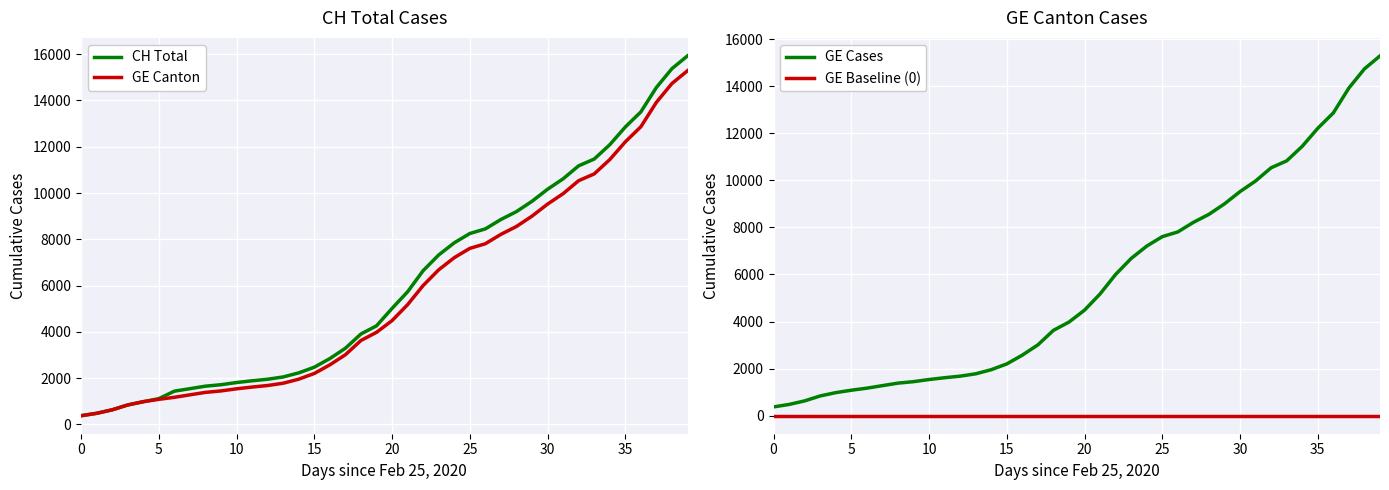

What is the total value across all series at 17?

9311